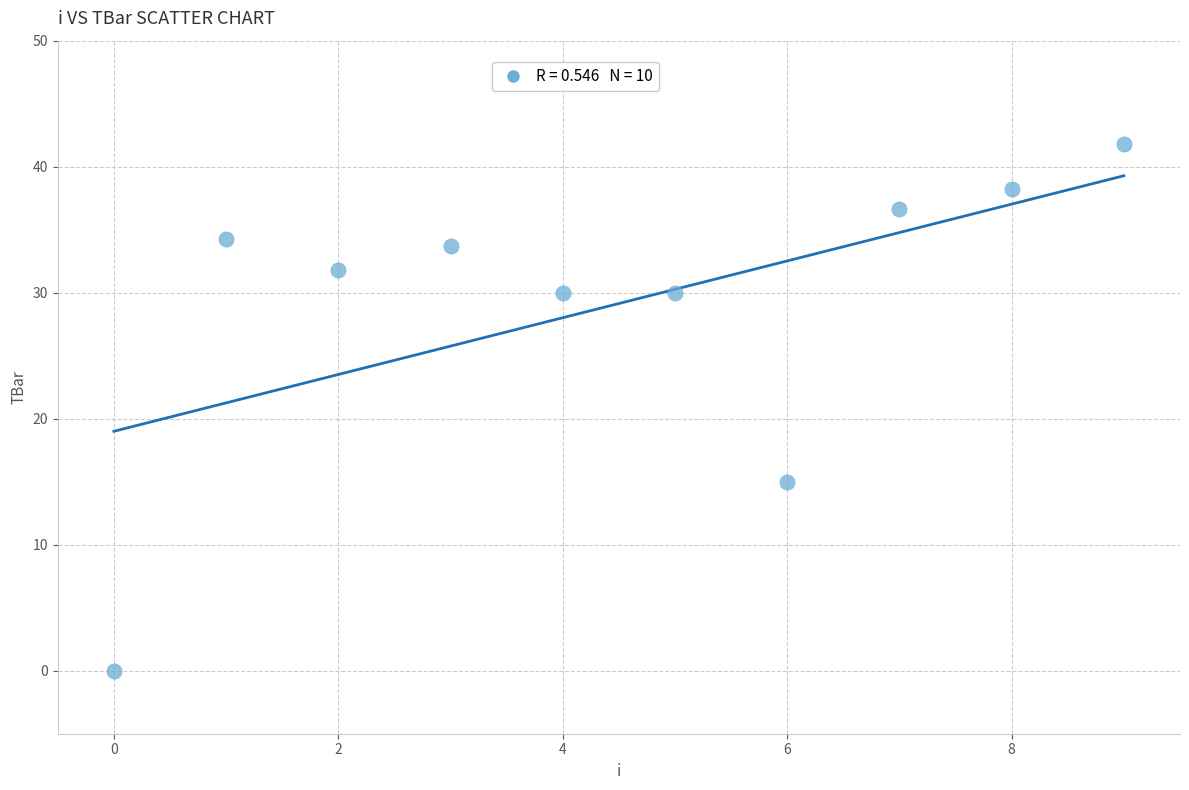

What Y value in the scatter plot is closest to 20?

15.0